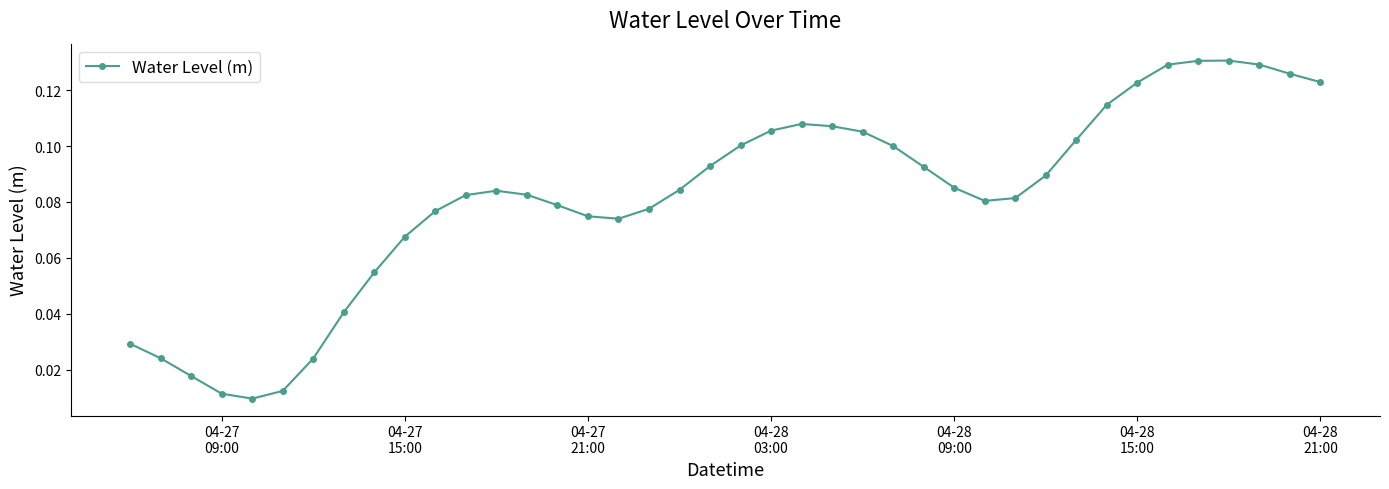

True or false: the data has more than 0 interior local peaks.

True